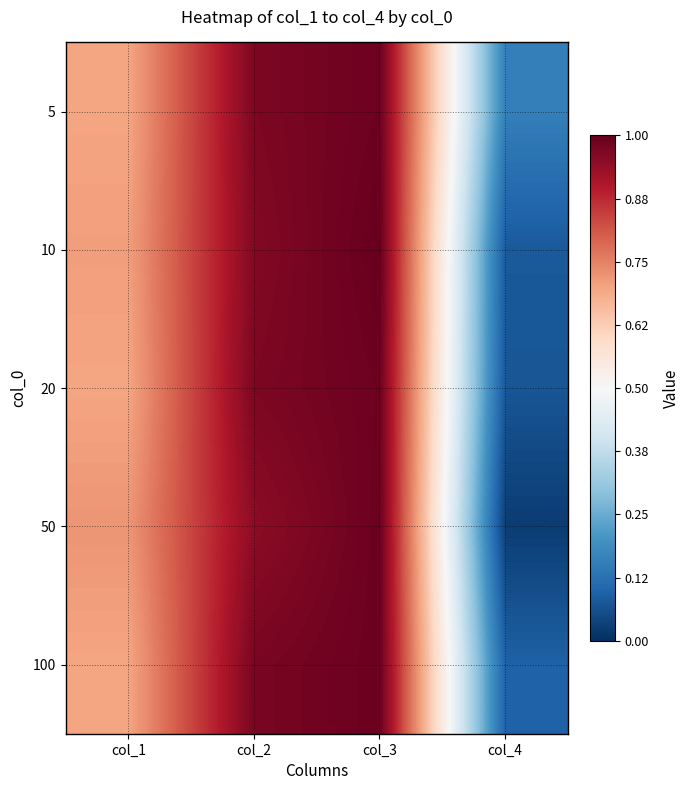

What is the total value across all series at col_1?

3.5